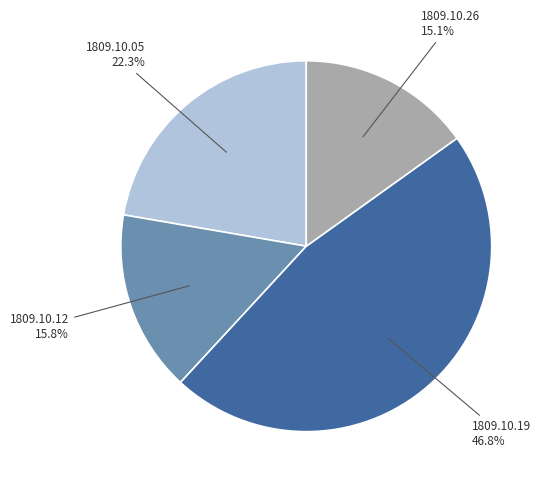

Does any single category account for the majority?

No